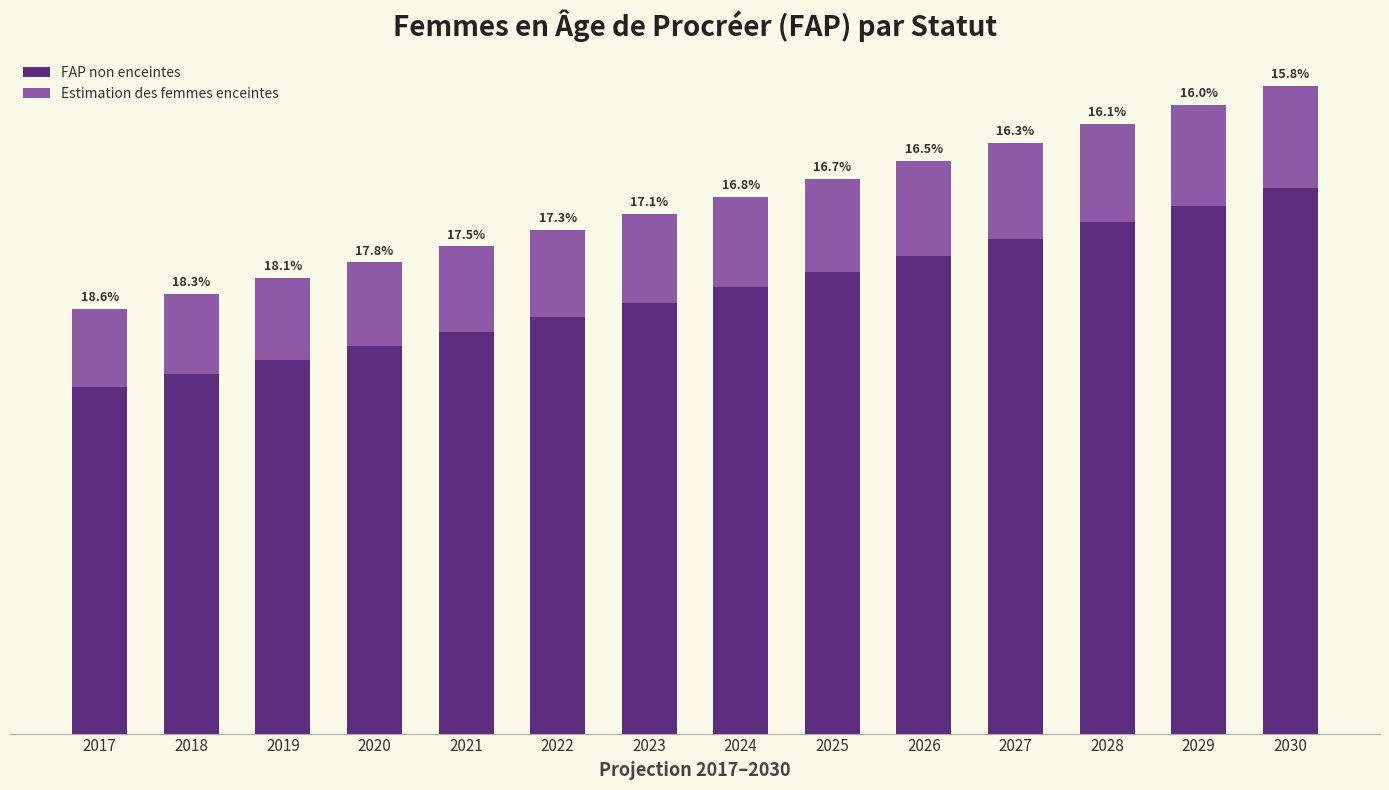

What are all the series names shown in the legend?

FAP non enceintes, Estimation des femmes enceintes